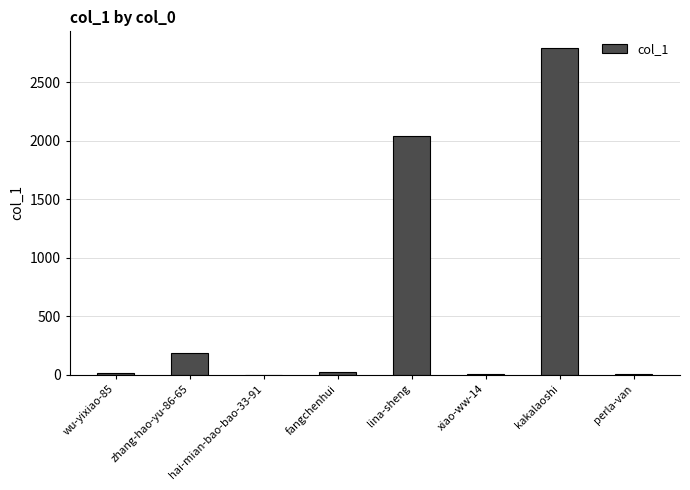

At which label is the value closest to 1397?

lina-sheng